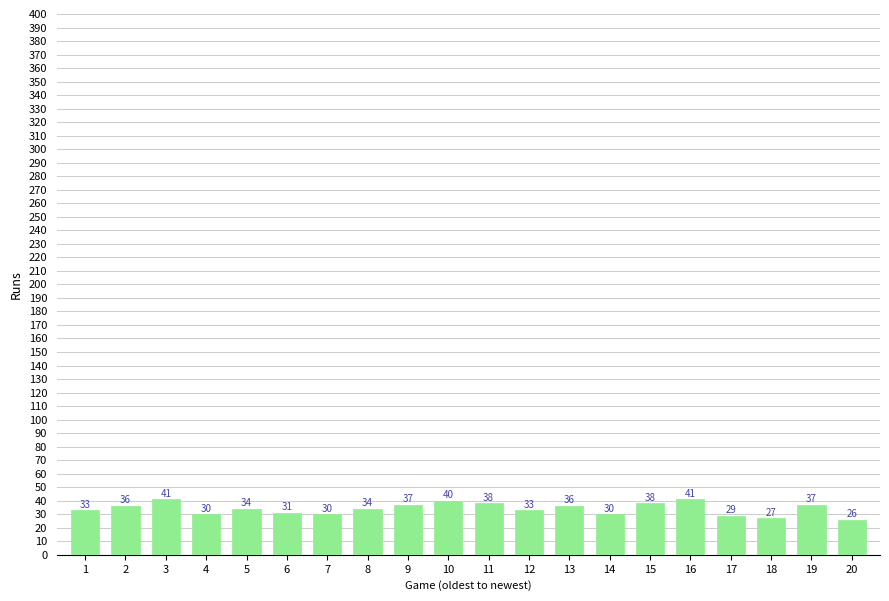

True or false: the data shows 30 at 7.

True